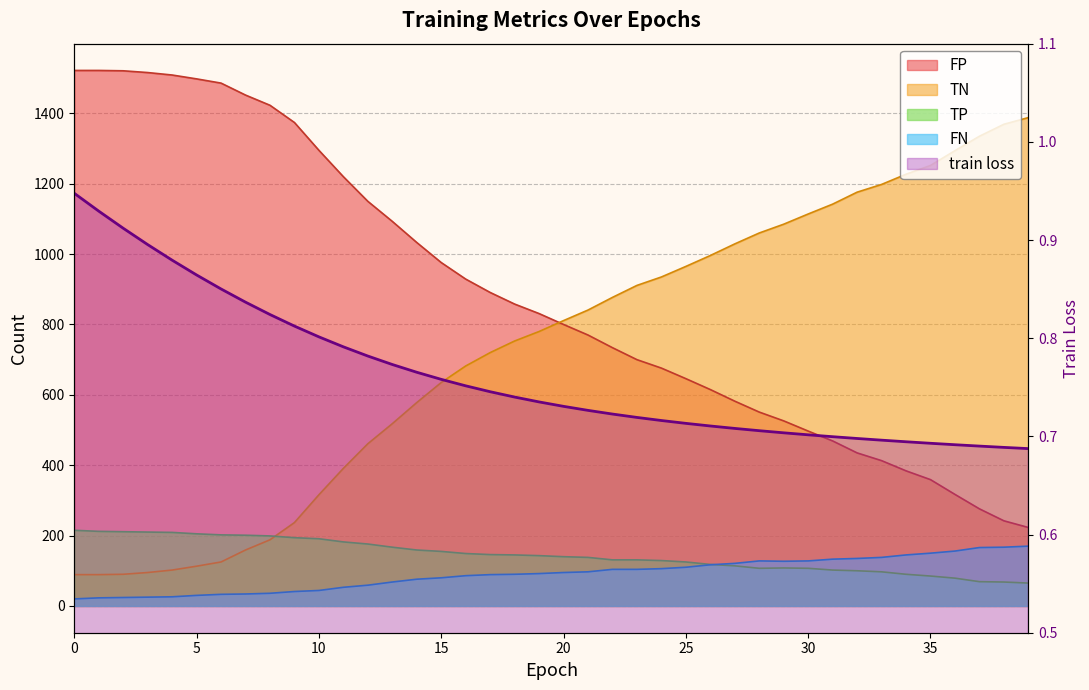

What is the total value across all series at 8?

1846.8